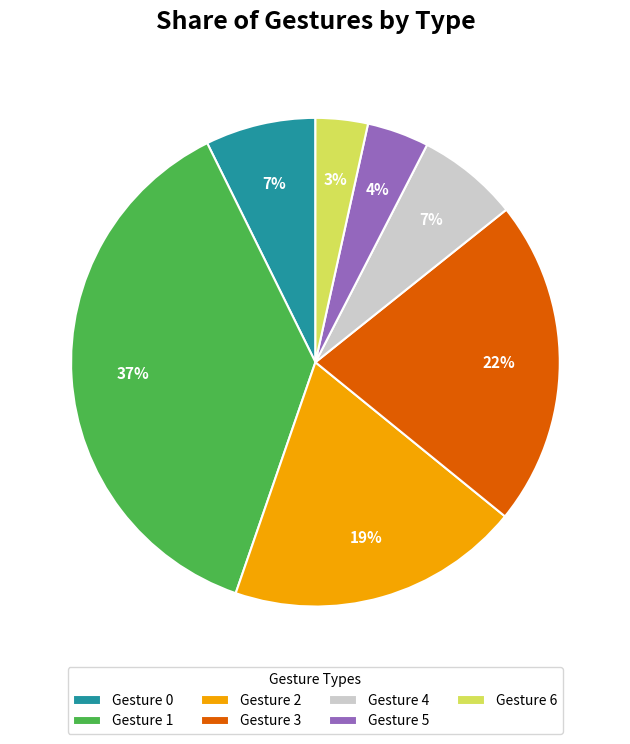

Does any single category account for the majority?

No